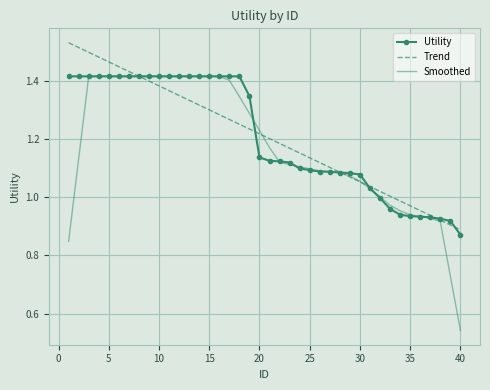

Which series has the widest spread of values?

Smoothed